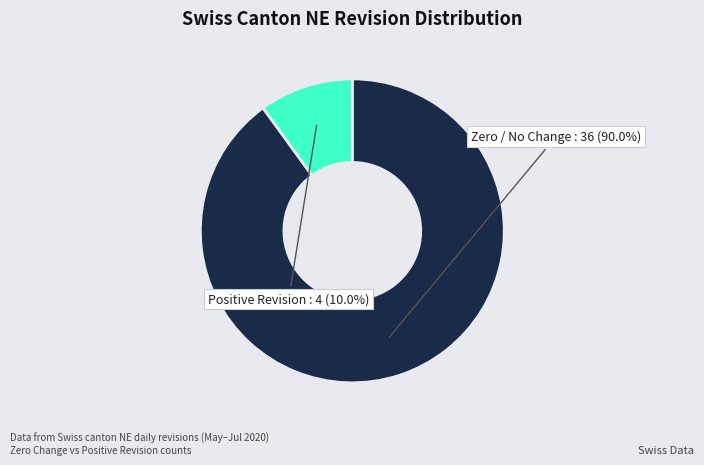

How many slices are in this pie chart?

2